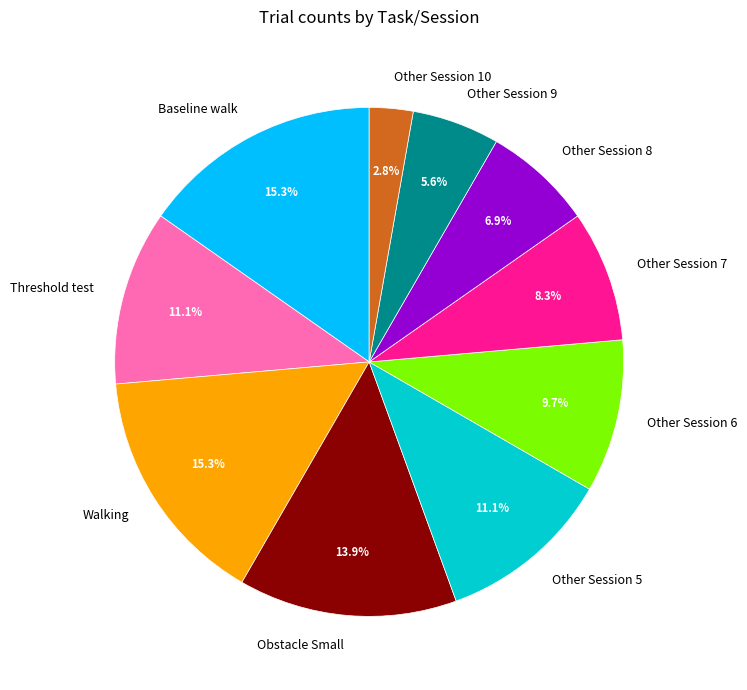

Count the number of slices in the pie.

10